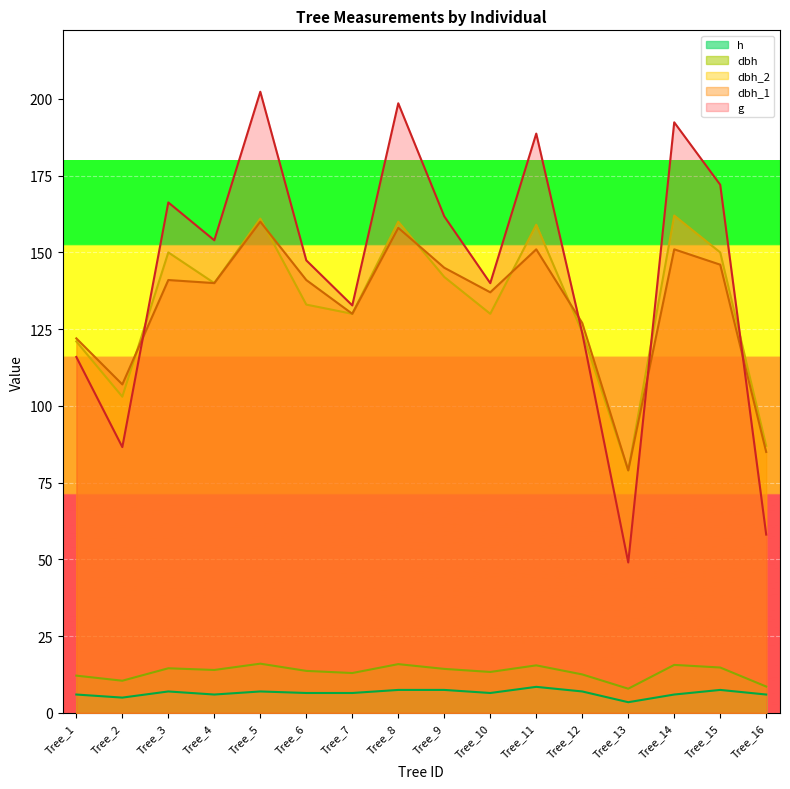

True or false: dbh and dbh_1 intersect in this chart.

False